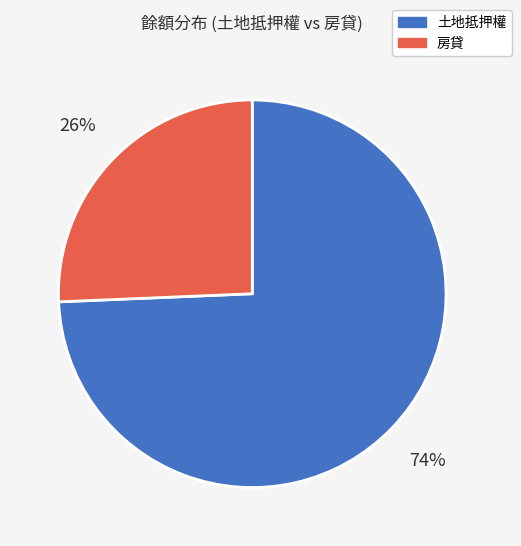

Is the sum of 房貸 and 土地抵押權 greater than half?

Yes